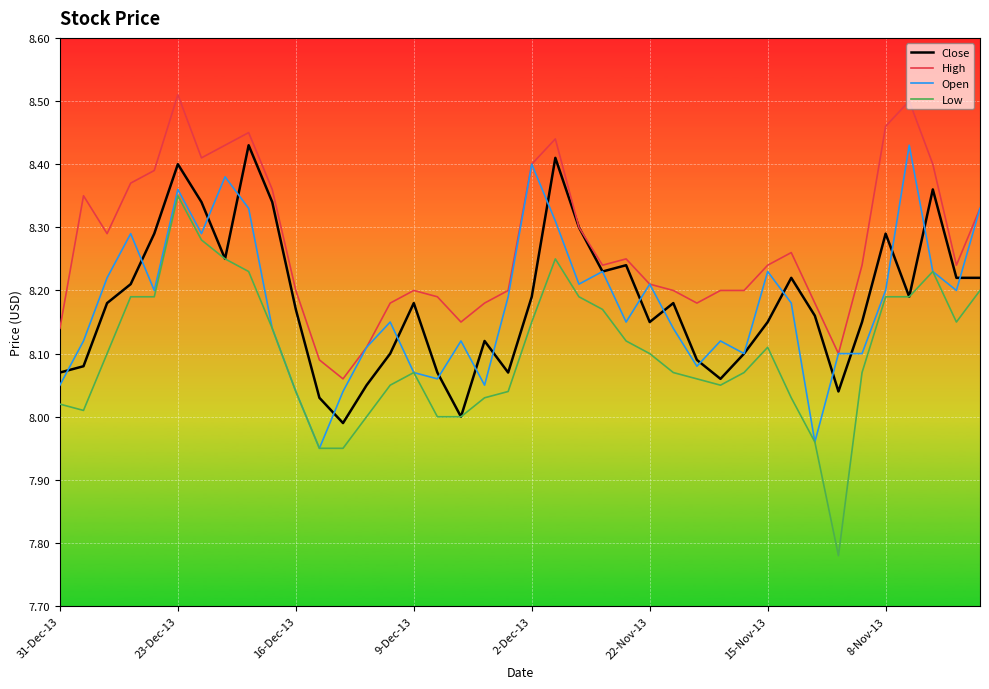

True or false: High and Low intersect in this chart.

False